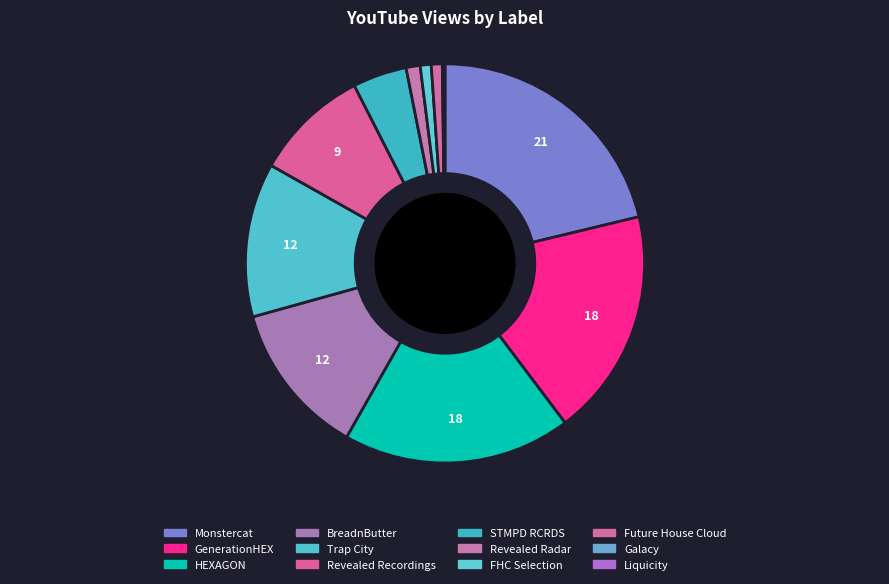

What percentage do HEXAGON and Future House Cloud together represent?

19.4%